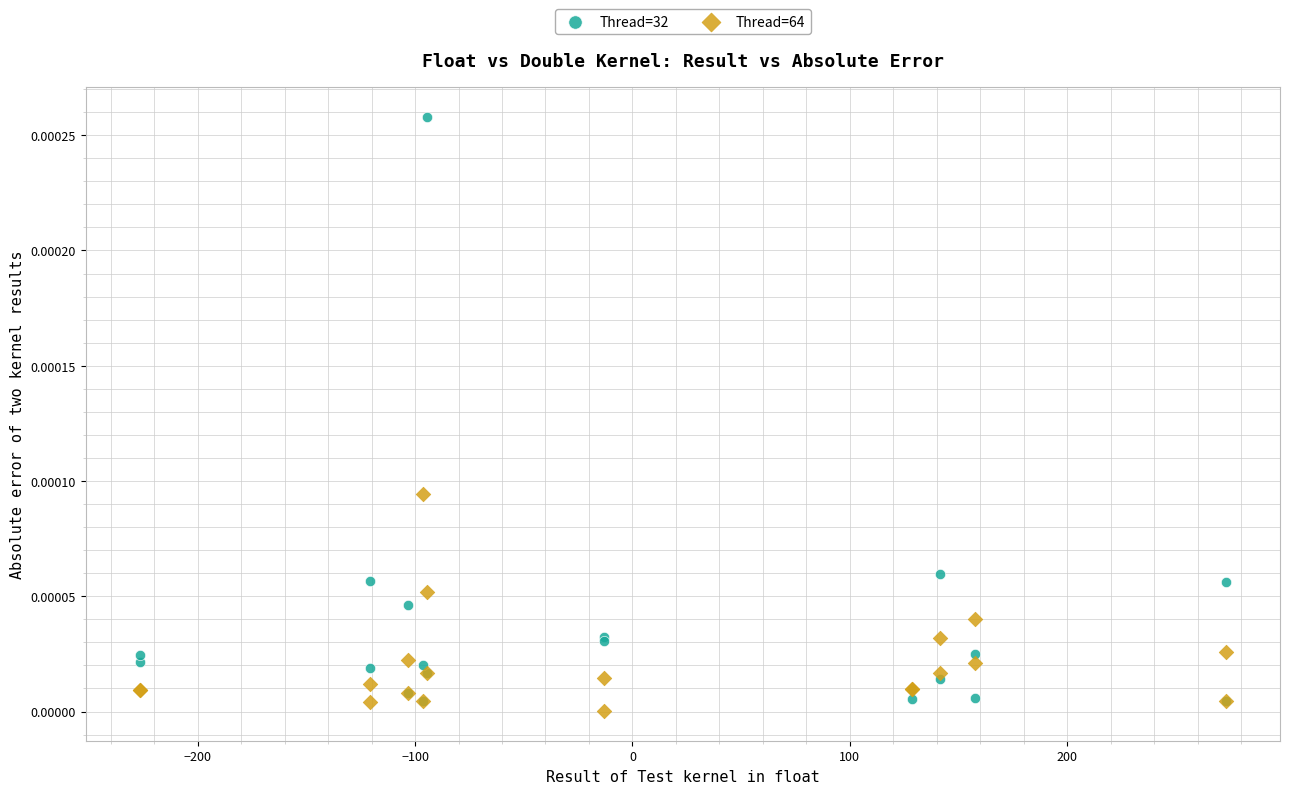

Which series has the largest Y range (max minus min)?

Thread=32